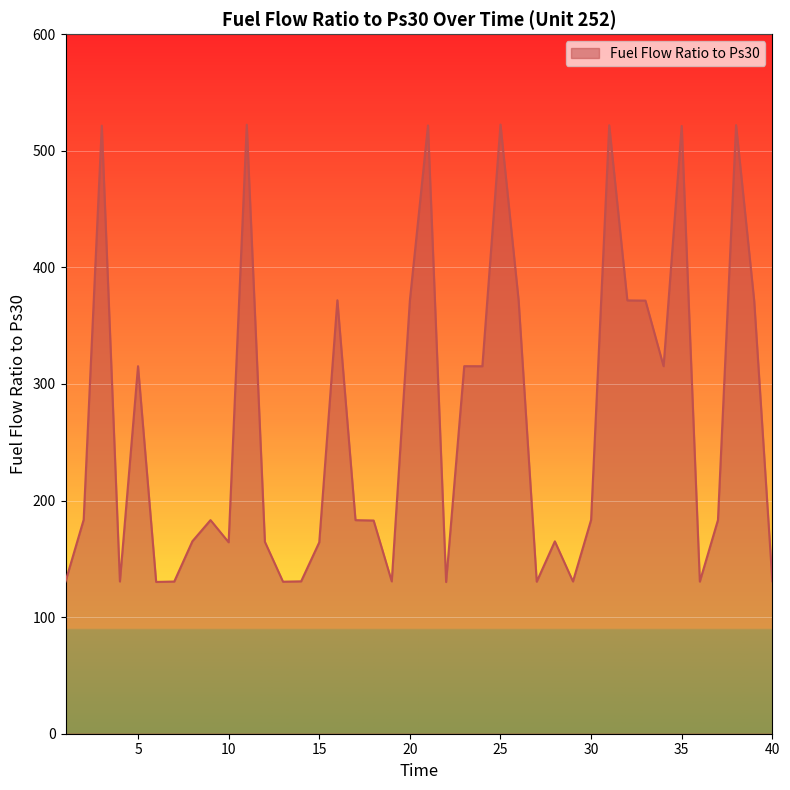

What is the difference between the maximum and minimum values?

392.4